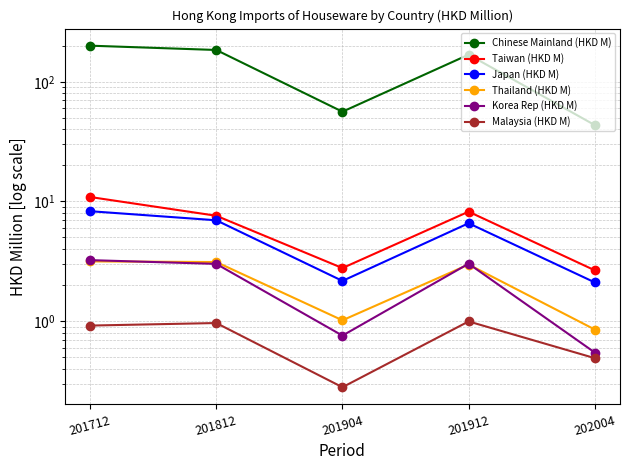

What is the difference between the second highest and minimum values in the Japan (HKD M) series?

4.9